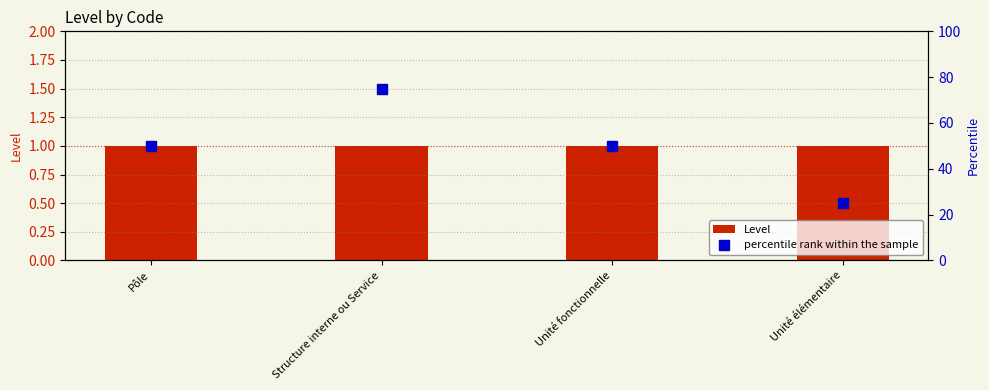

True or false: percentile rank within the sample has a value of 50 at Pôle.

True